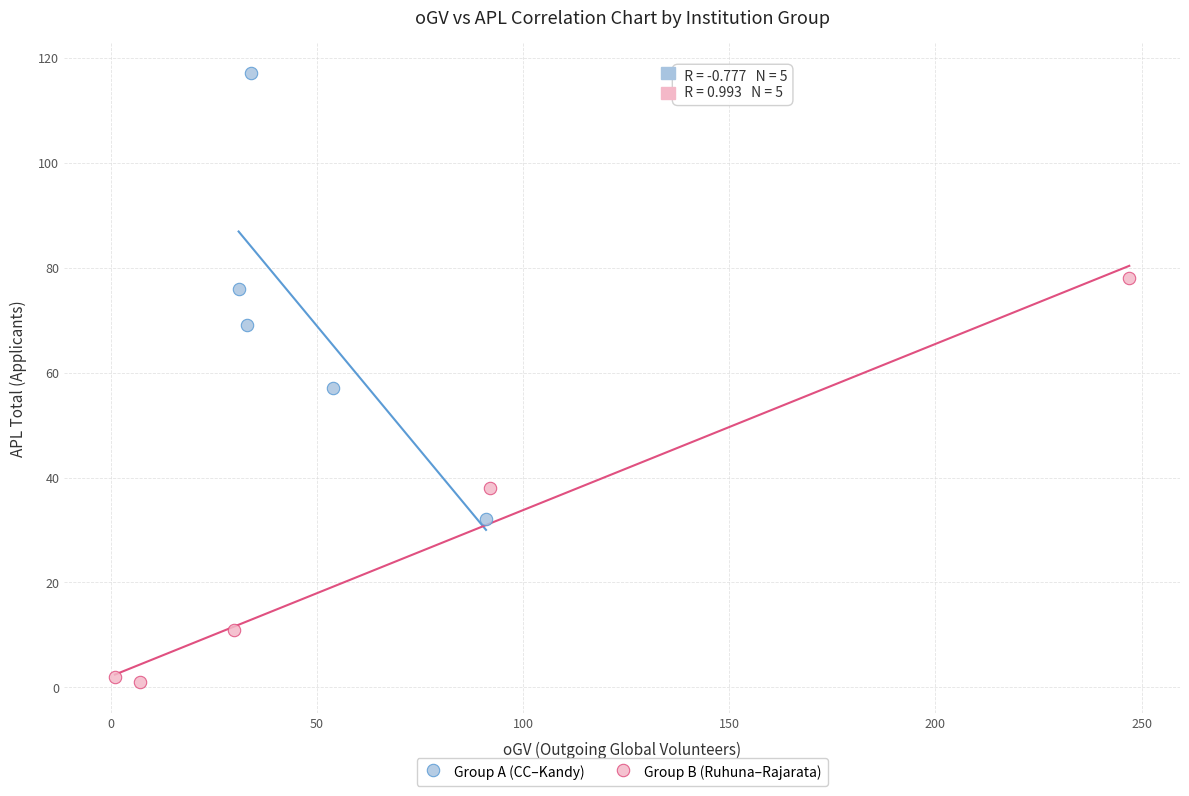

What are all the series names shown in the legend?

Group A (CC–Kandy), Group B (Ruhuna–Rajarata)